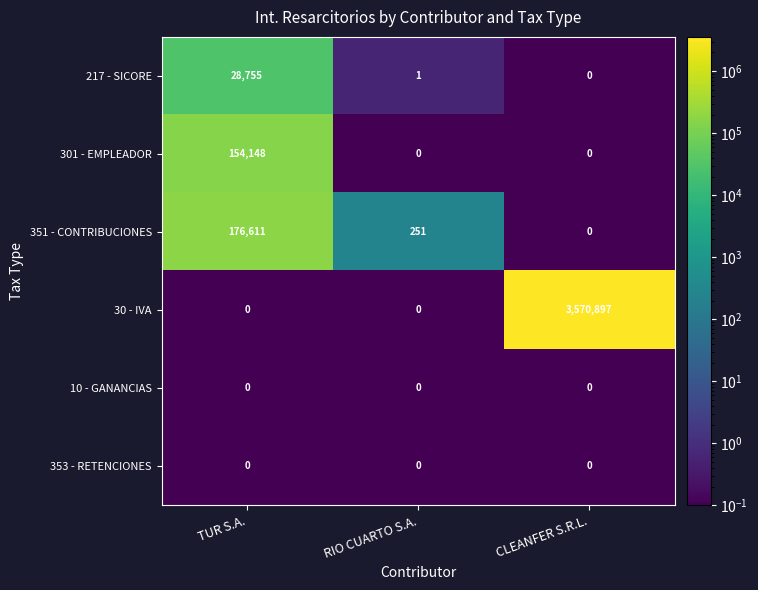

How many 301 - EMPLEADOR values are between 0 and 154148?

3